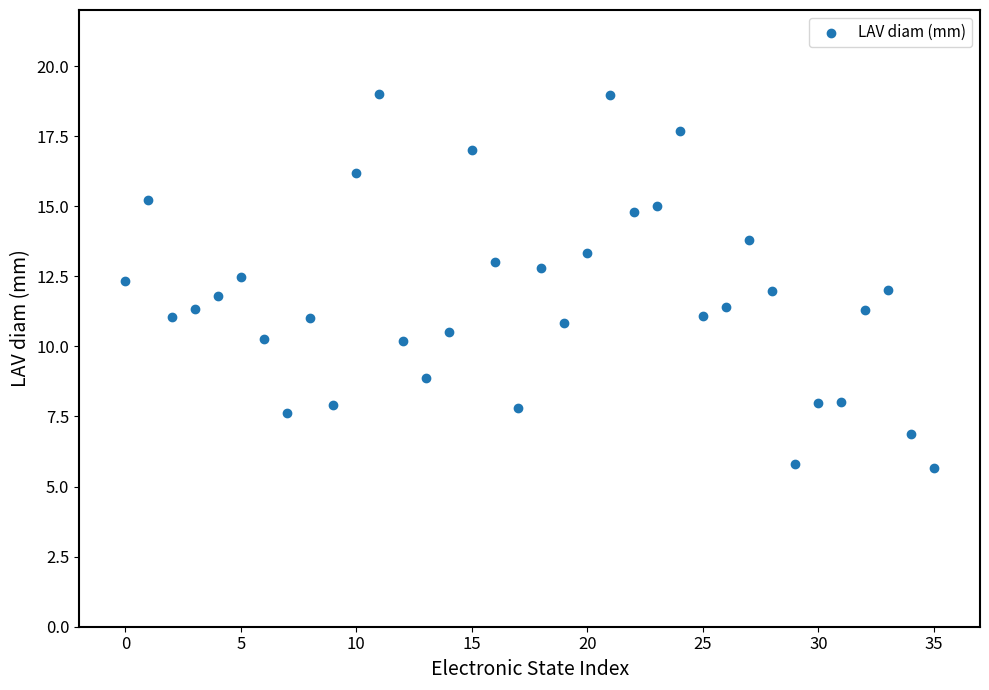

What is the range of Y values (max minus min)?

13.3